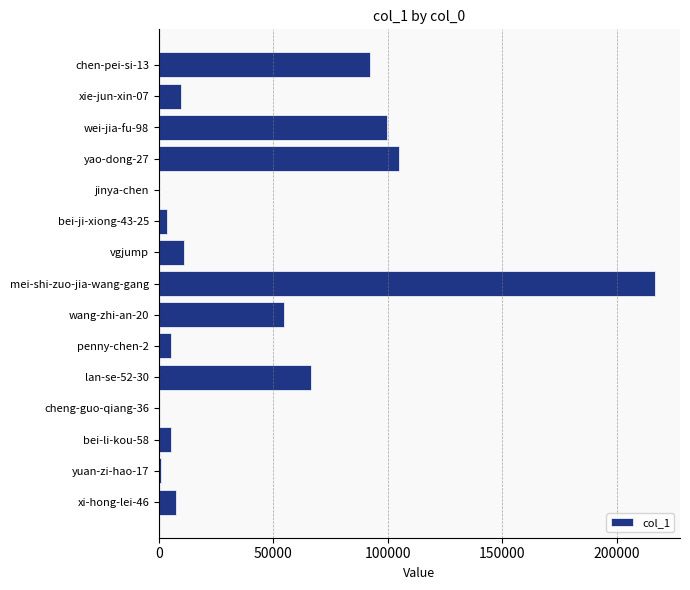

What is the ratio of the value at bei-li-kou-58 to the value at xi-hong-lei-46?

0.7